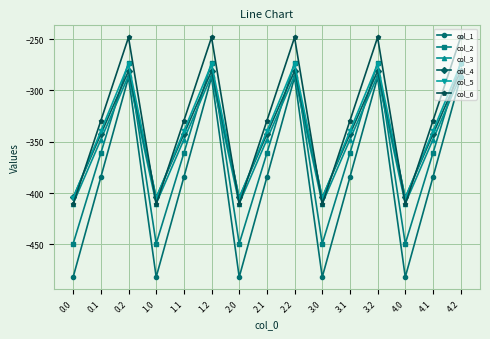

Is the value of col_3 at 0.1 greater than the value of col_6 at 3.0?

Yes